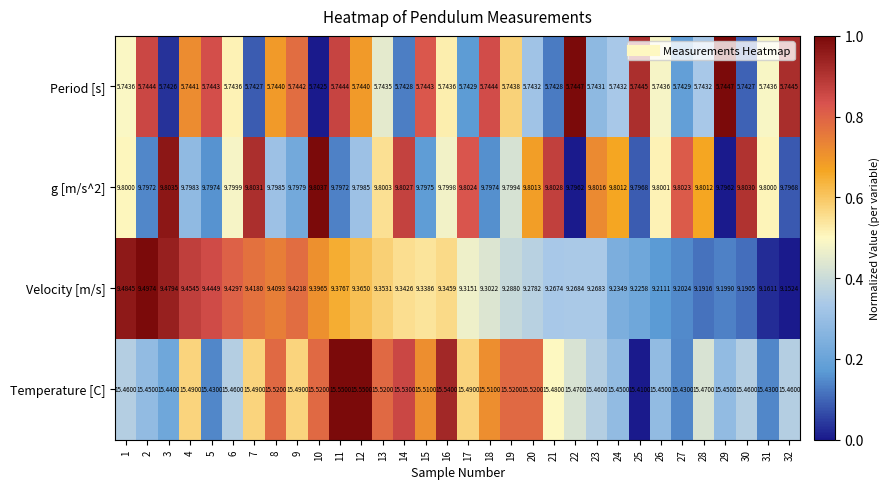

Which series has the largest range (max minus min)?

Velocity [m/s]